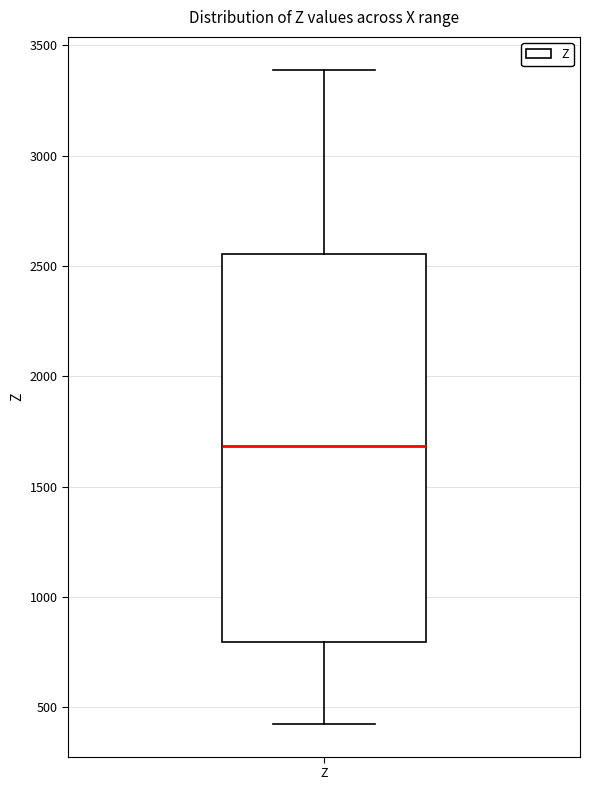

Transcribe this box plot: give where the median line is, the range the box spans, and where the two whiskers end, as read against the y-axis. The values are not printed on the chart, so give them approximately, as read against the axis.

median 1700, box 800 to 2550, whiskers 400 to 3400